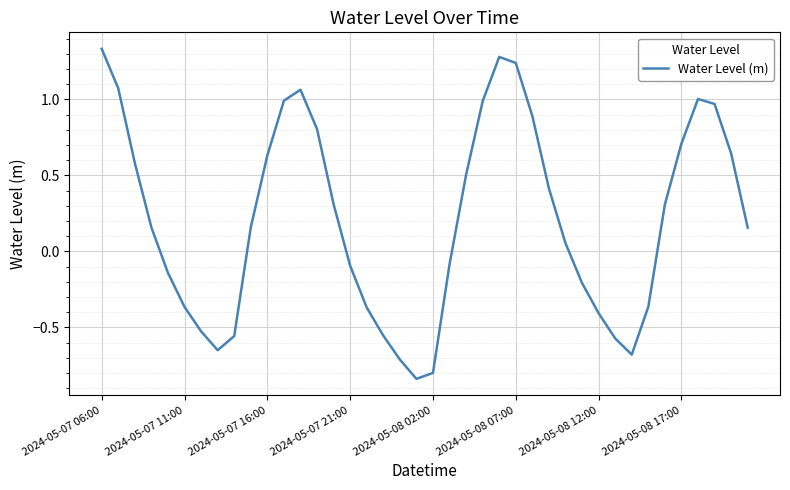

Does the chart display data point markers on the line(s)?

No